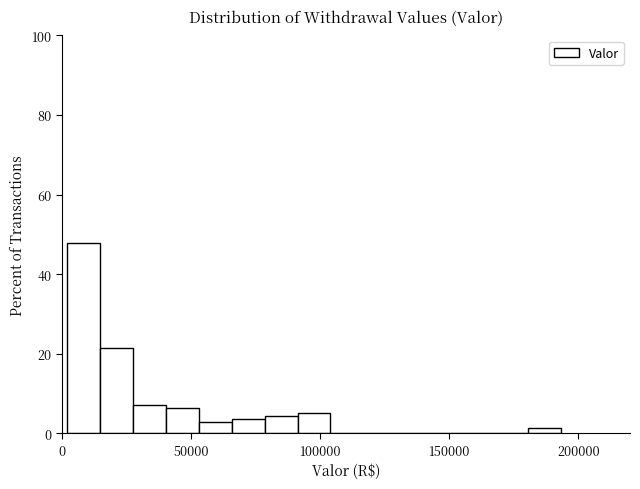

Around what value on the x-axis is the tallest bar? Give the approximate position of its centre, as read against the axis.

10000